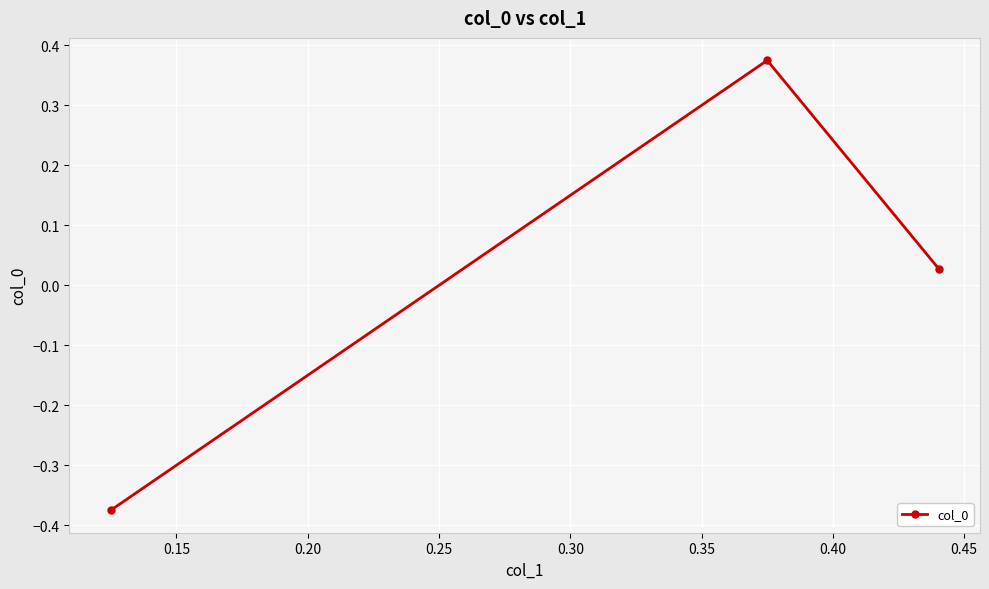

How many lines are shown in the chart?

1